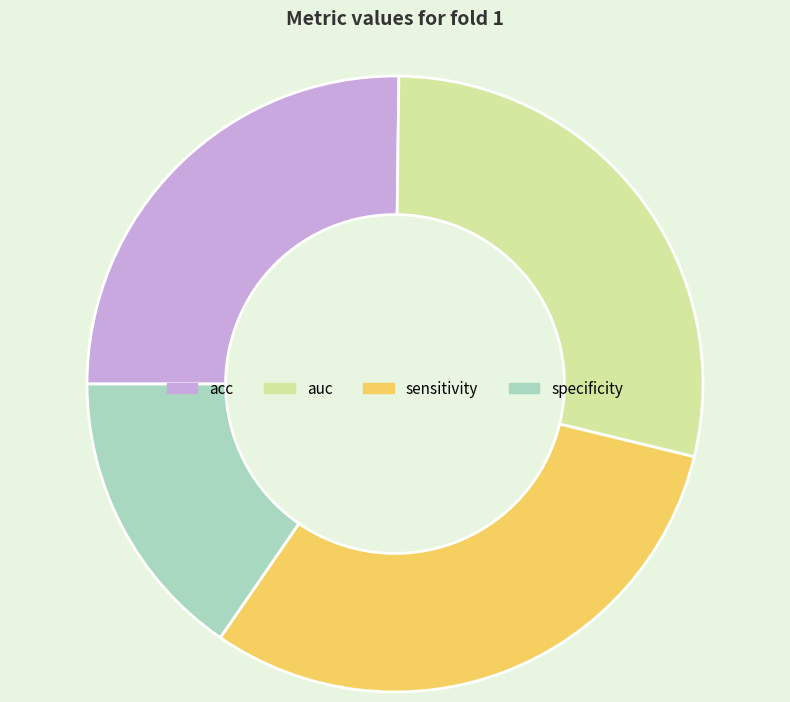

Does specificity account for over 50% of the chart?

No